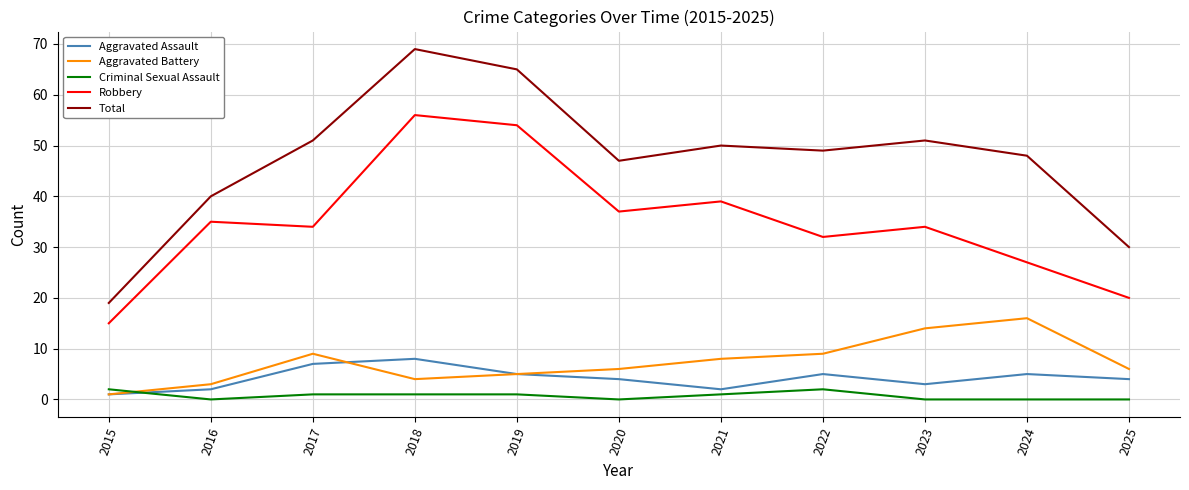

True or false: Total and Aggravated Battery cross at least once.

False